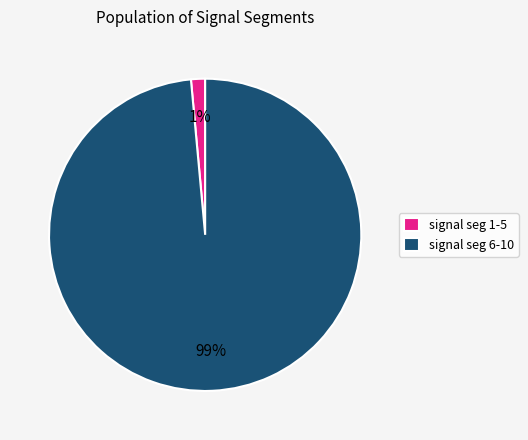

To the nearest percent, what is the average slice percentage?

50%